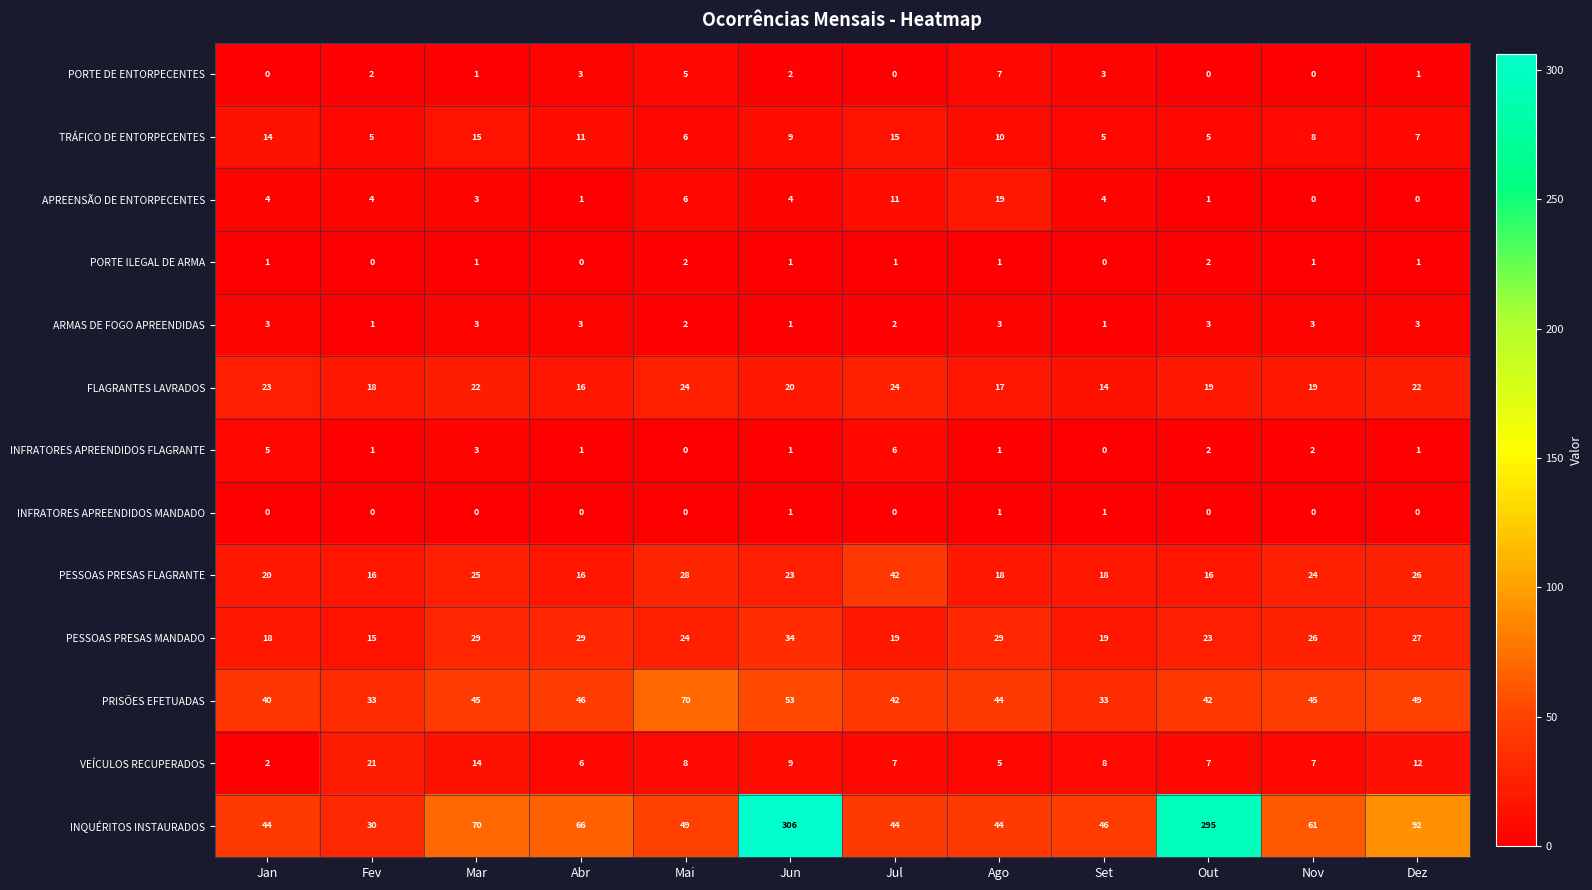

What is the difference between the maximum and second lowest values in the PESSOAS PRESAS MANDADO series?

16